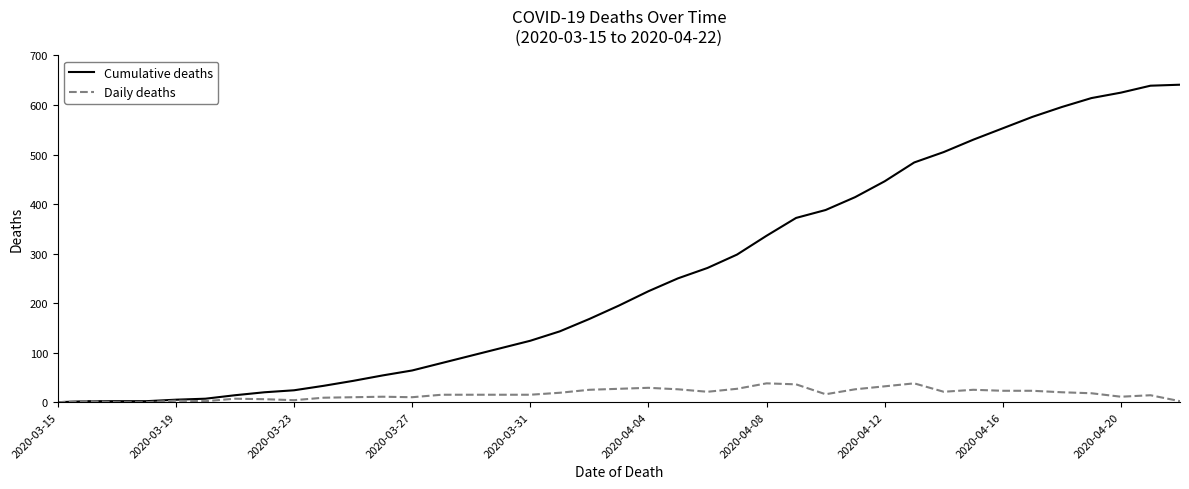

Which series has the largest total across all categories?

Cumulative deaths